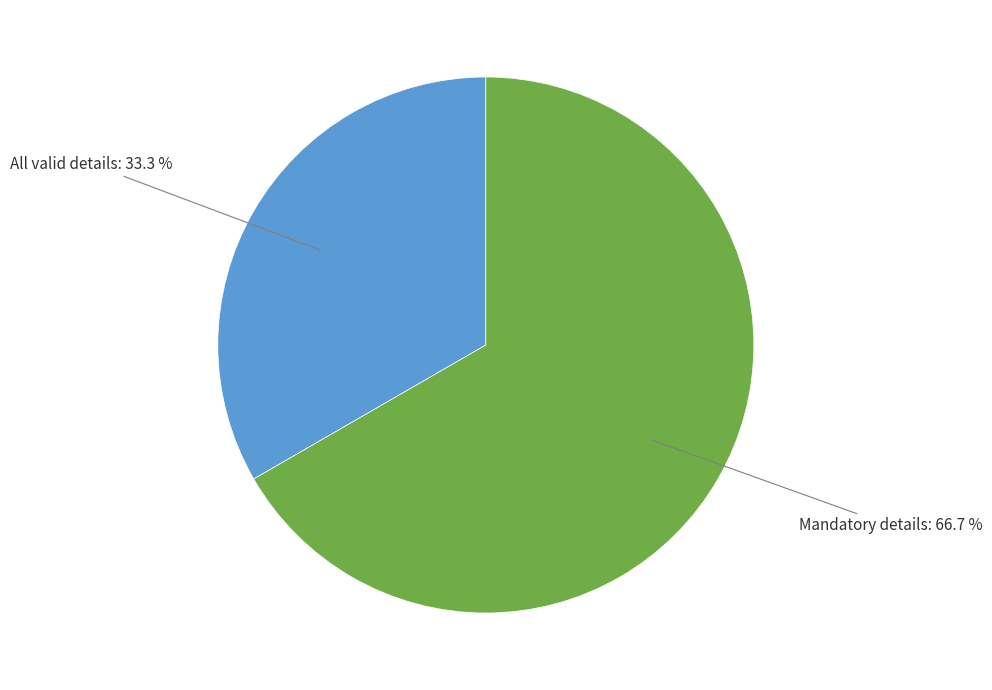

What is the majority slice?

Mandatory details